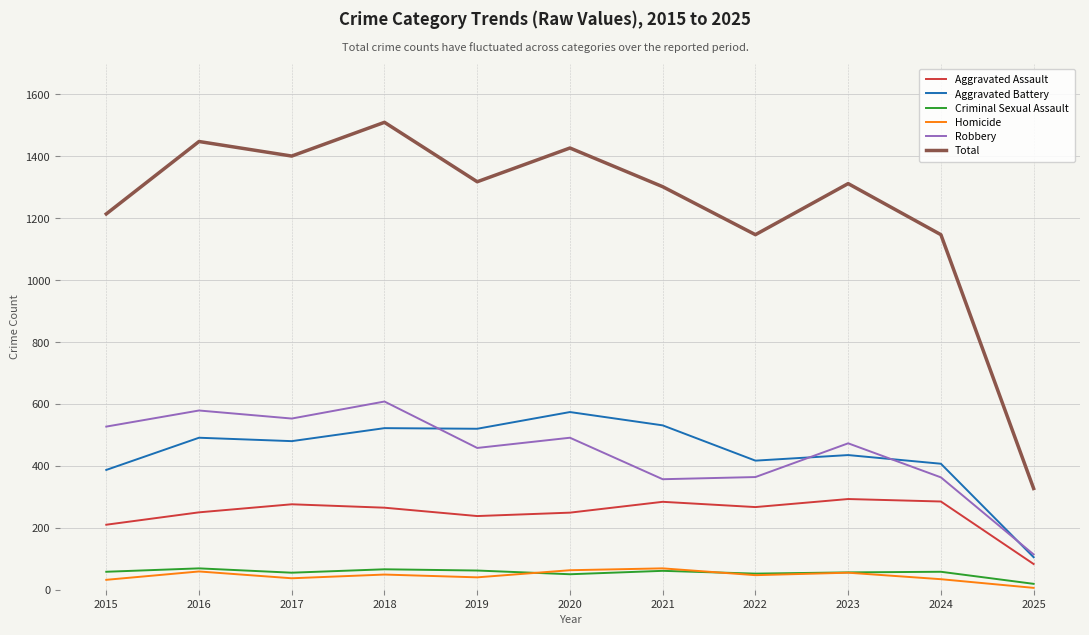

True or false: Robbery and Criminal Sexual Assault intersect in this chart.

False